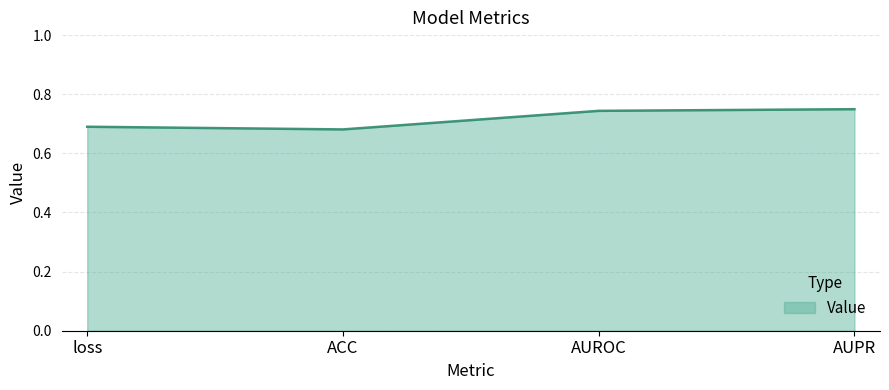

True or false: the data shows 1.0 at ACC.

False